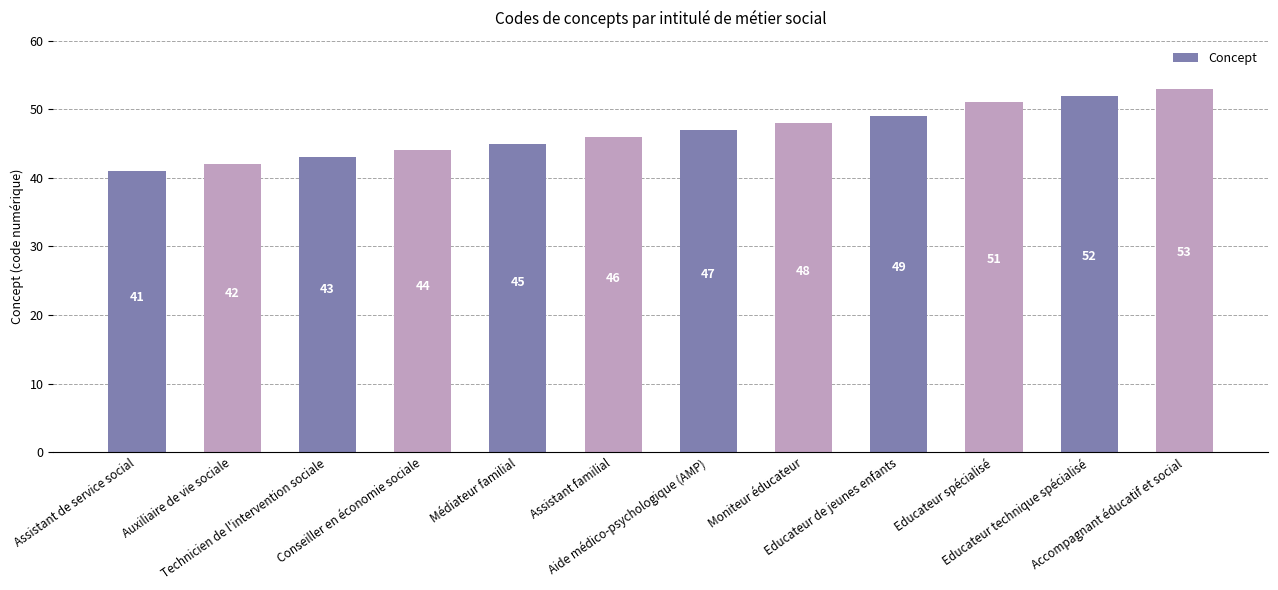

Are the bars grouped side by side (vs. stacked)?

No